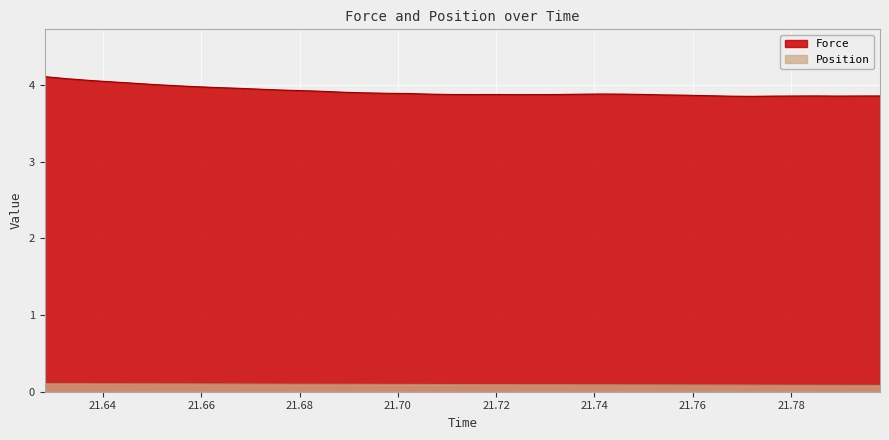

Which series has the widest spread of values?

Force